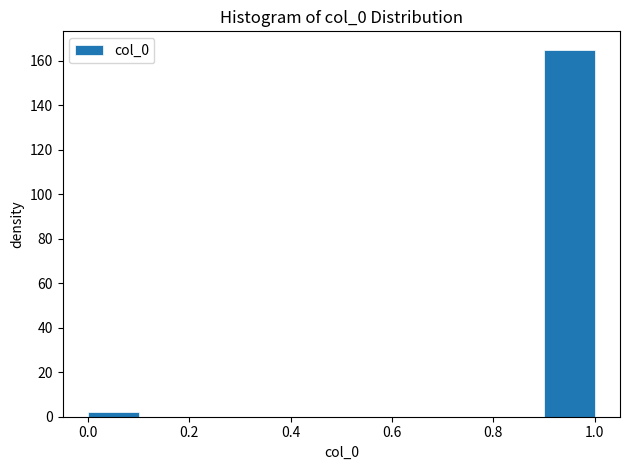

Reading left to right, list every bar in this chart as the range it spans on the x-axis followed by its height. The values are not printed on the chart, so give them approximately, as read against the axis.

0.0 to 0.1: 2
0.1 to 0.2: 0
0.2 to 0.3: 0
0.3 to 0.4: 0
0.4 to 0.5: 0
0.5 to 0.6: 0
0.6 to 0.7: 0
0.7 to 0.8: 0
0.8 to 0.9: 0
0.9 to 1.0: 166